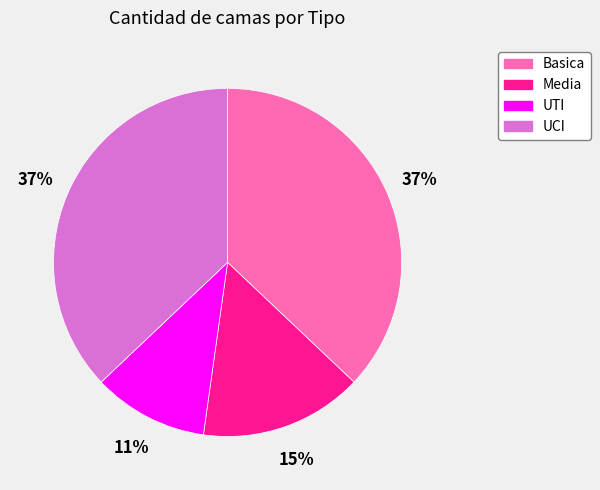

Combined, do UCI and Media account for over 50%?

Yes